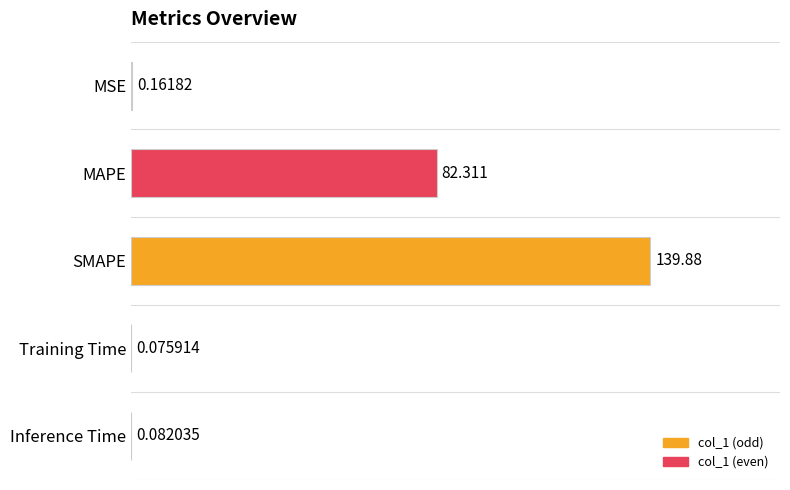

Between Inference Time and MSE, which is larger?

MSE